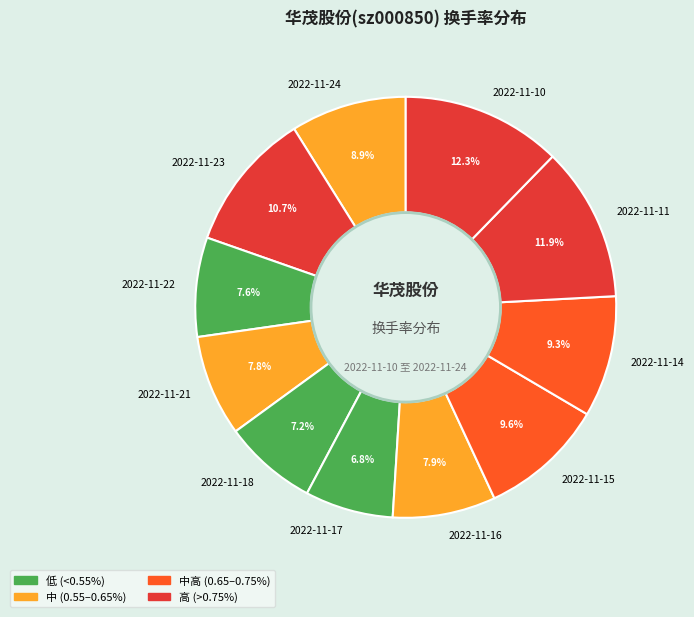

How many segments does this pie chart have?

11